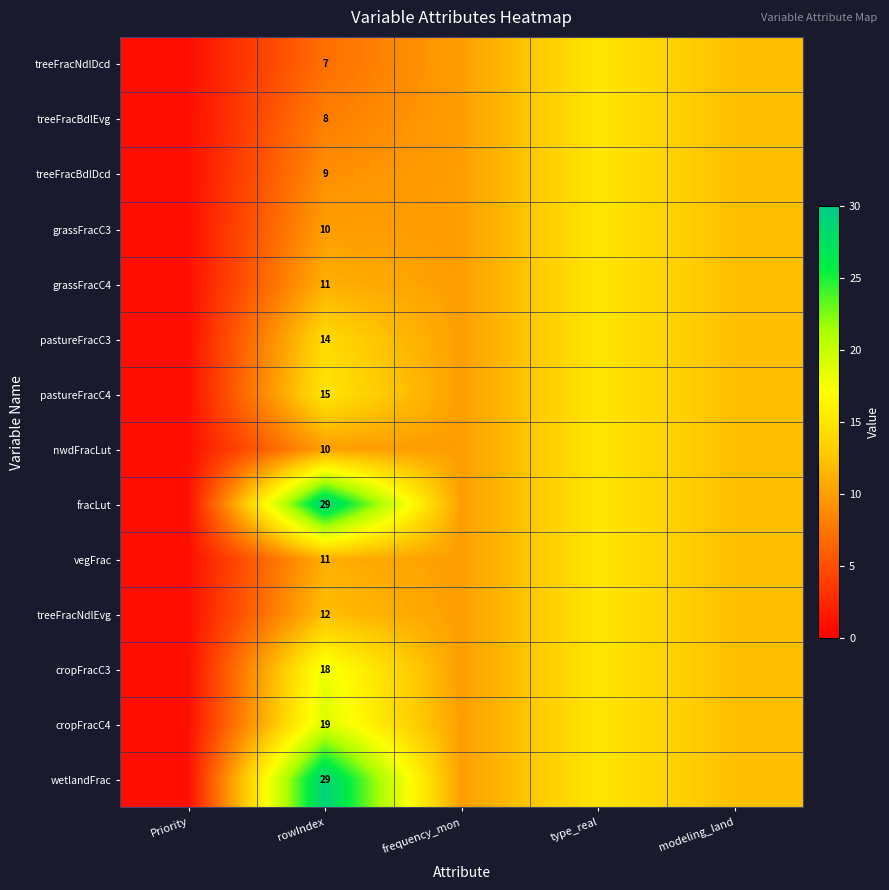

At how many categories does at least one series exceed 7?

4